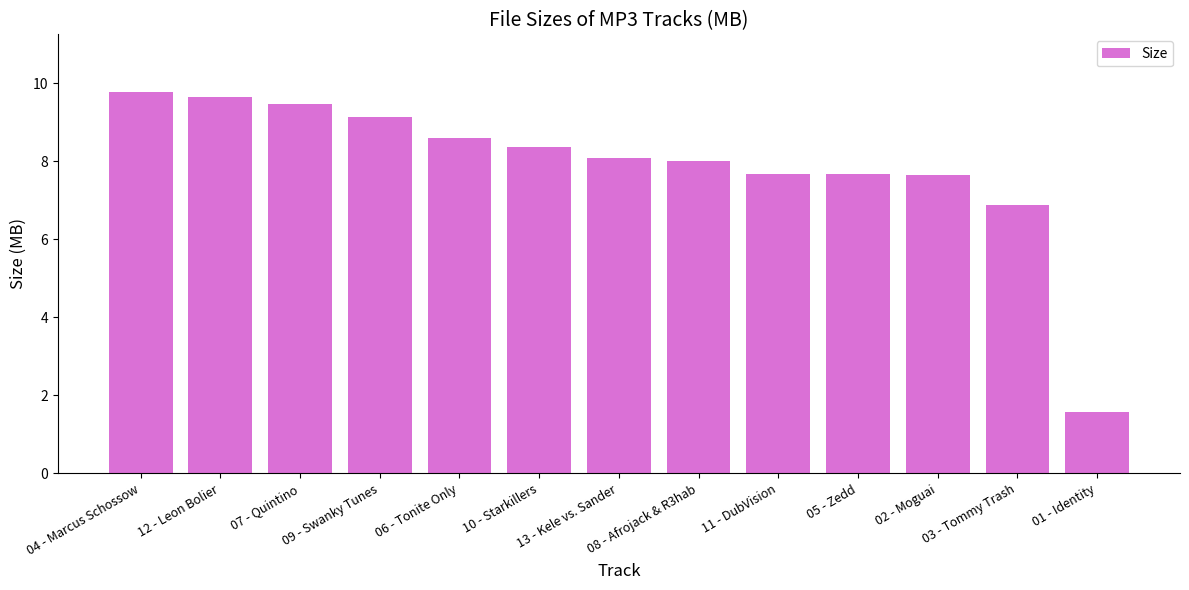

What position from the left is 09 - Swanky Tunes?

4